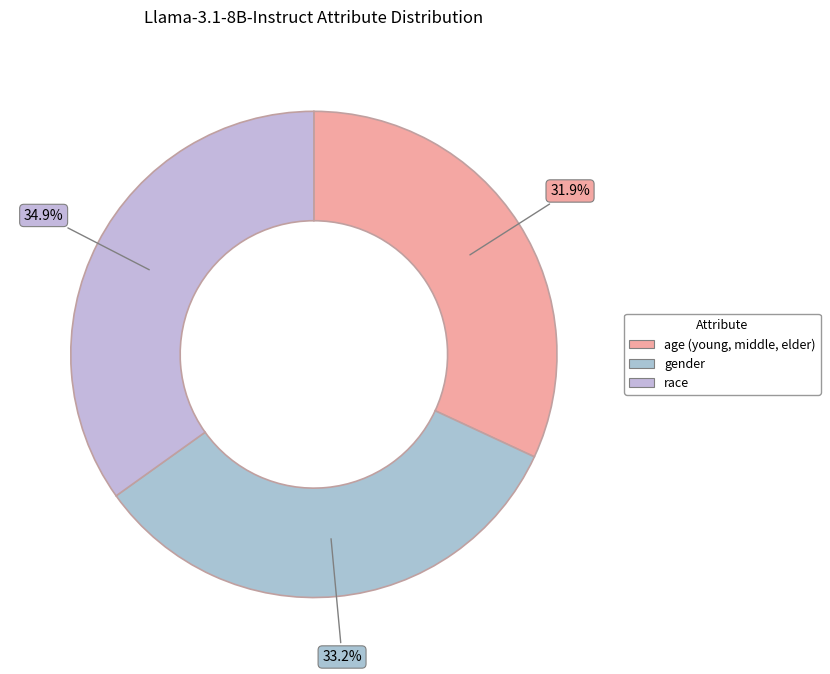

To the nearest percent, what is the average slice percentage?

33%